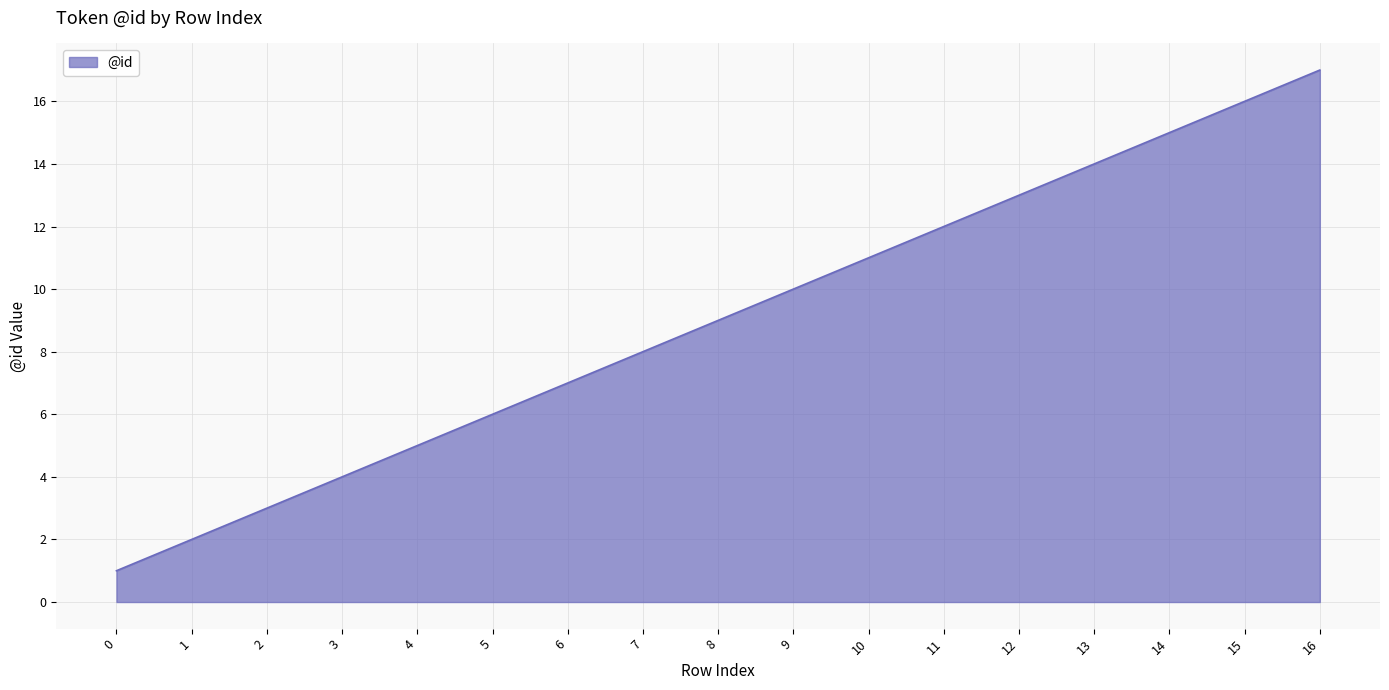

What is the change in value from 7 to 16?

+9